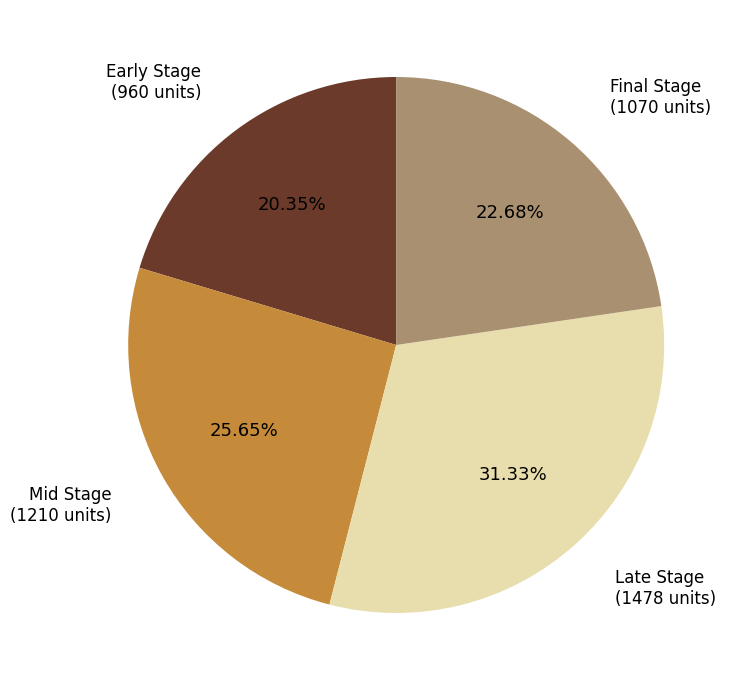

How many slices are in this pie chart?

4